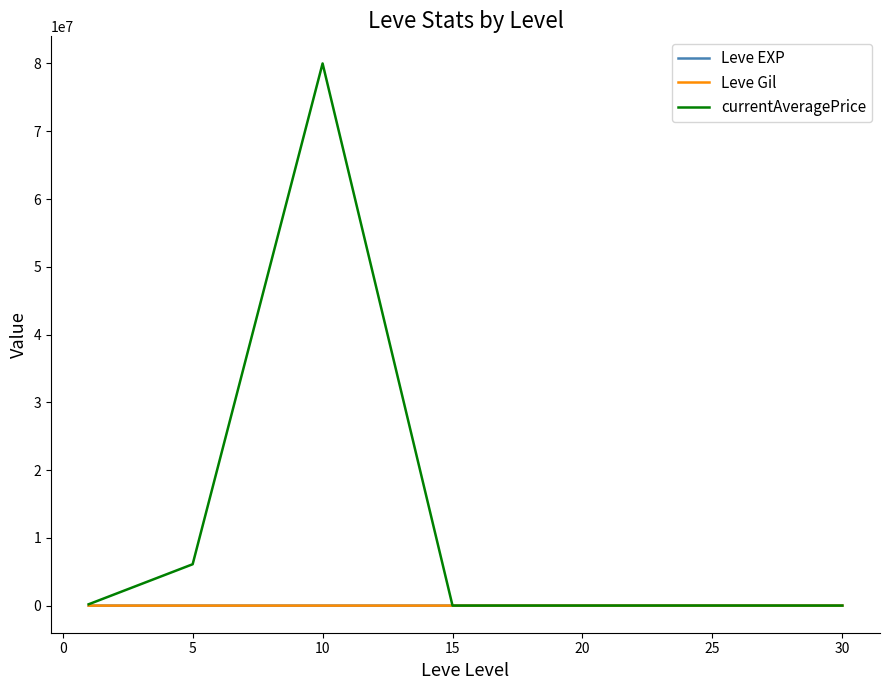

What is the maximum value shown in the chart?

80003921.8